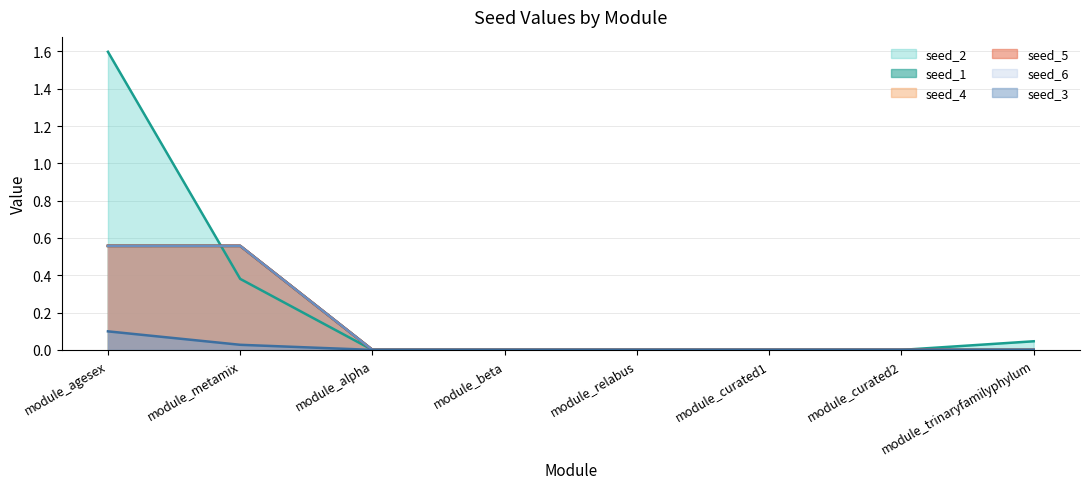

Does the chart display data point markers on the line(s)?

No